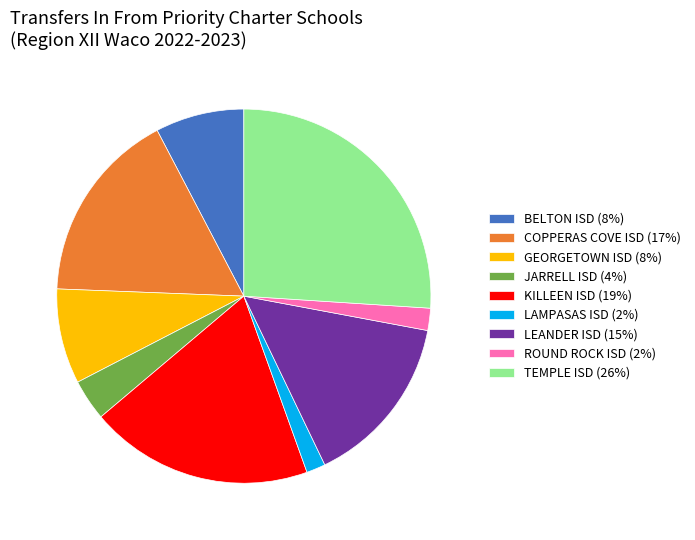

How many segments does this pie chart have?

9